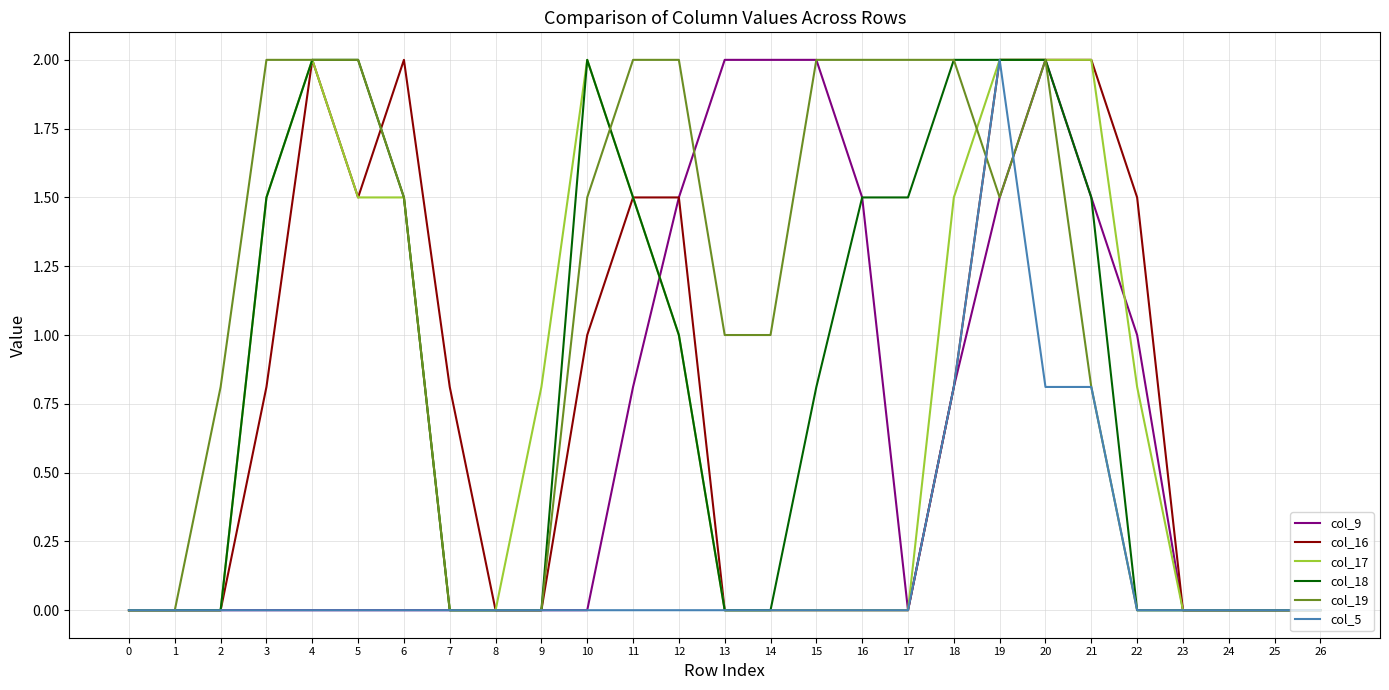

What is the difference between the col_9 values at 20 and 24?

2.0